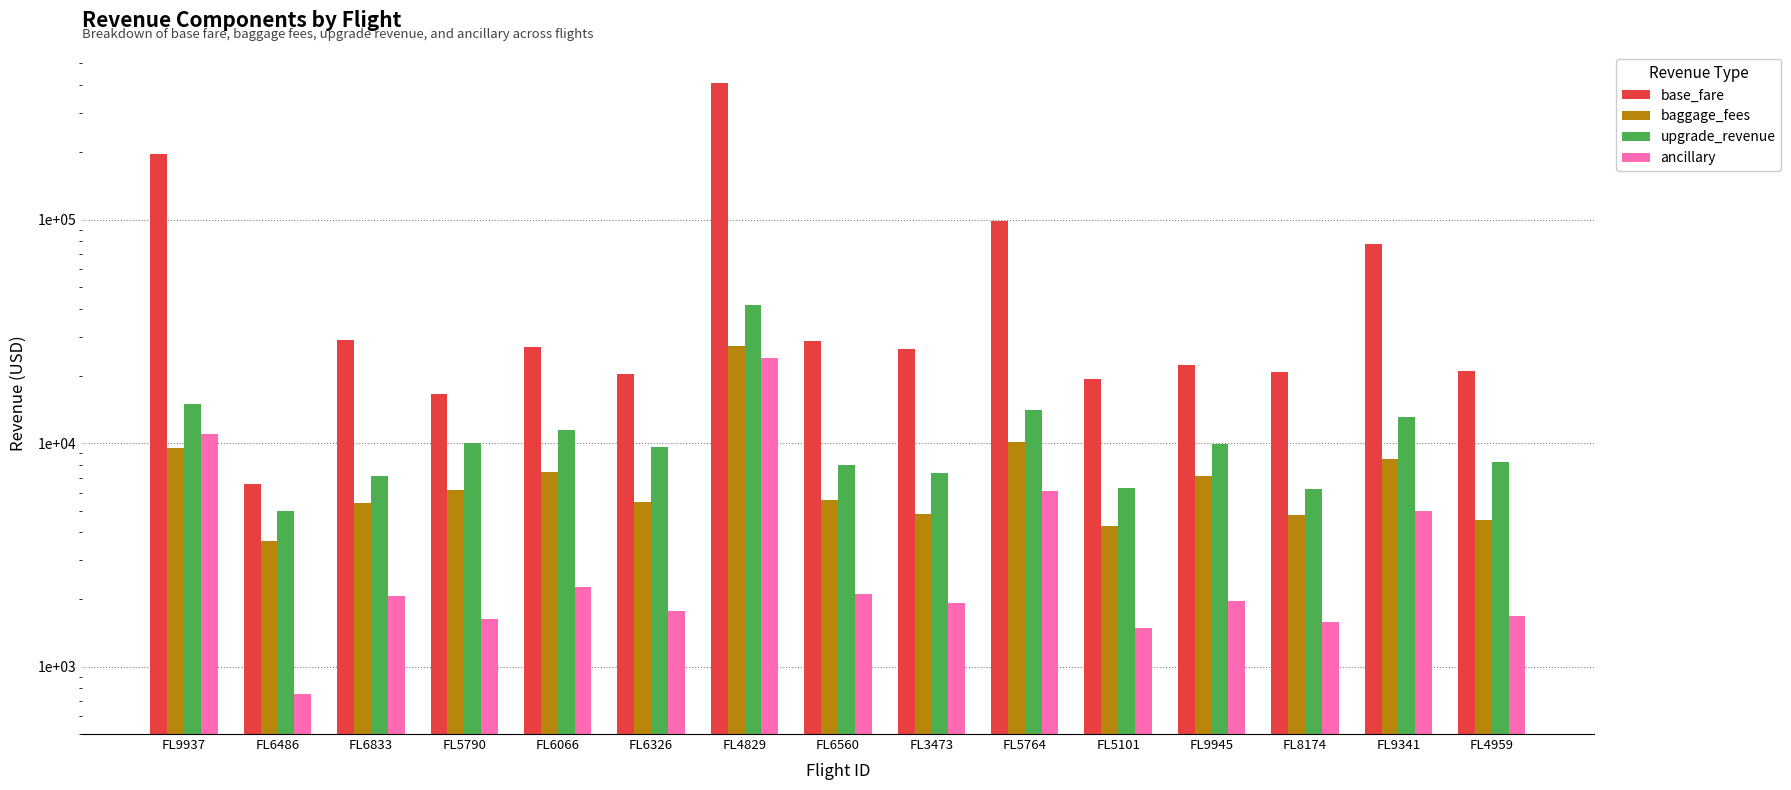

How many bars are there in each group?

4